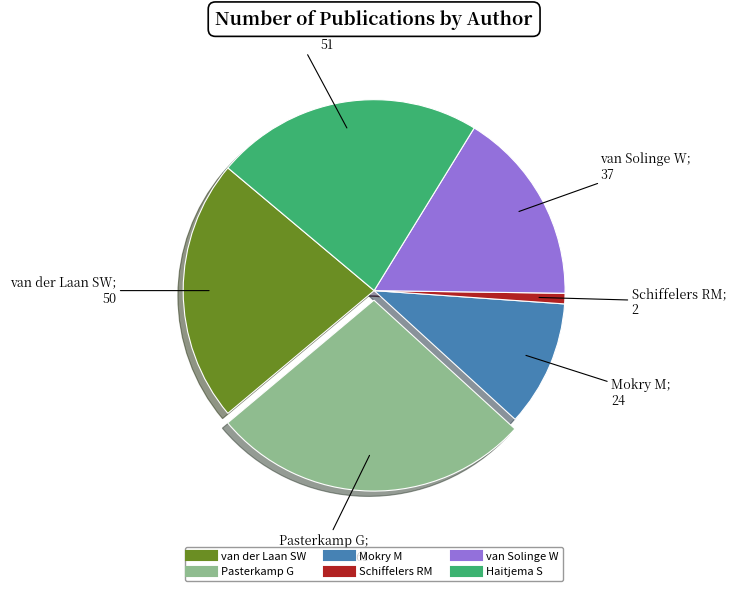

The Mokry M slice represents 23% of the pie. True or false?

False